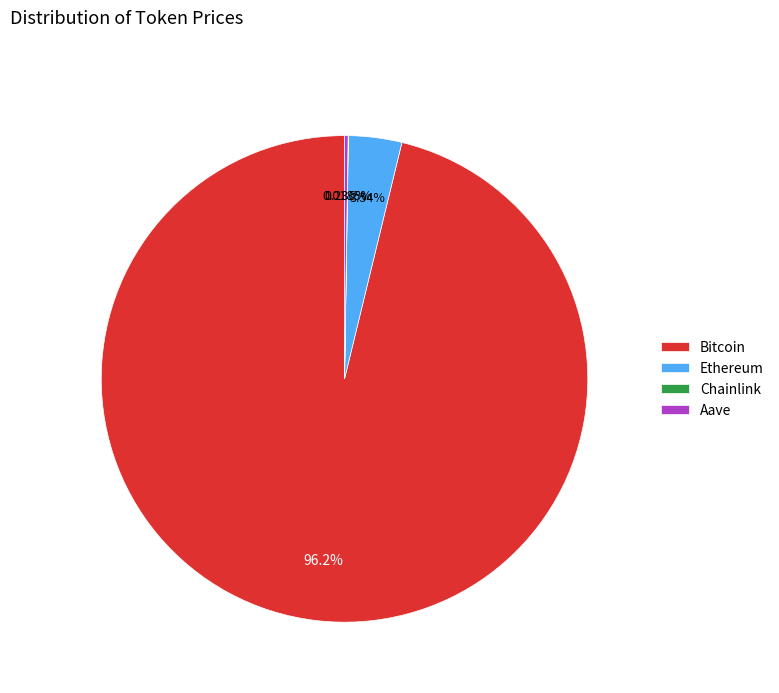

Which slice is the largest?

Bitcoin